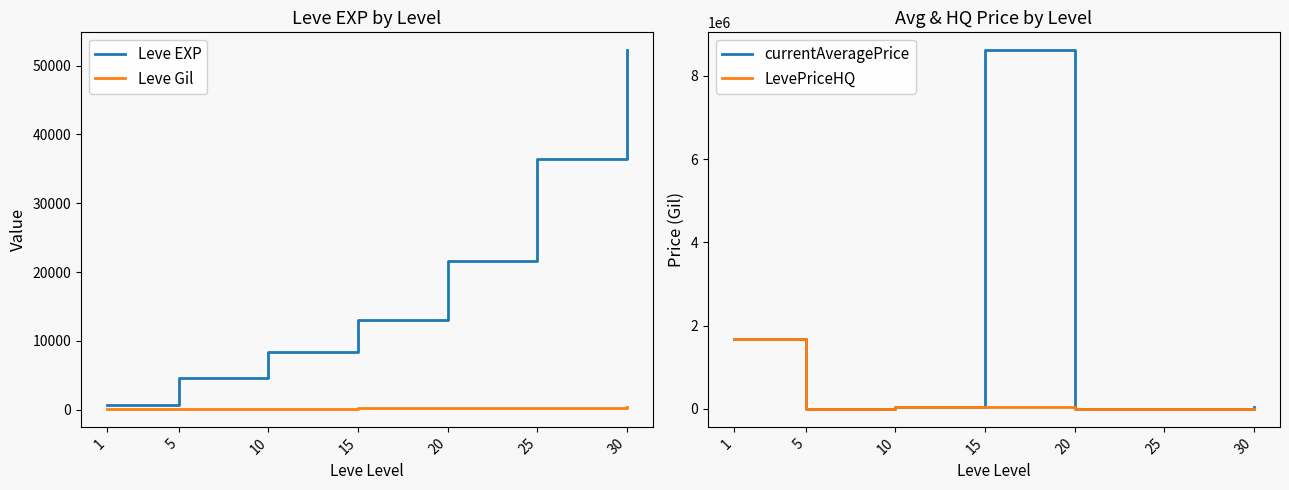

What is the value of the Leve EXP point at the 1st from the left?

630.0